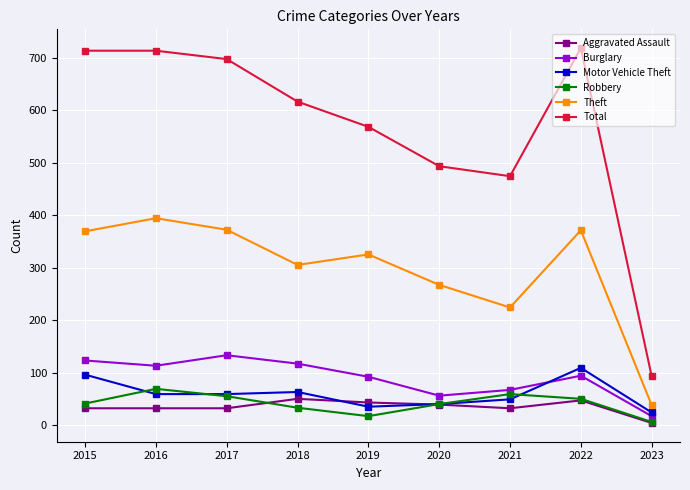

True or false: Burglary and Theft intersect in this chart.

False